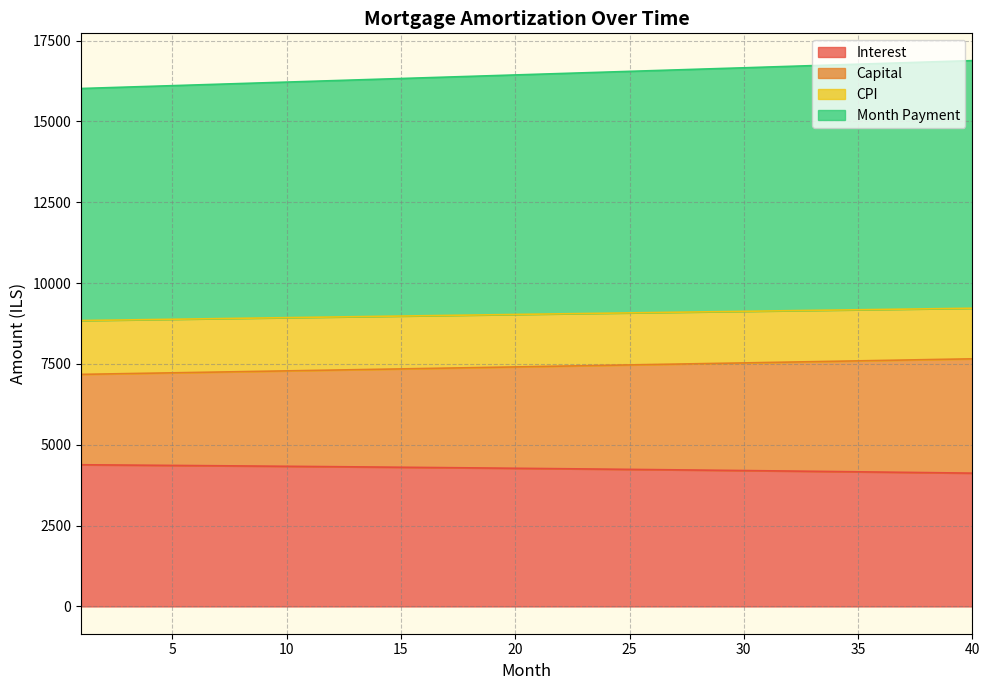

Which has a higher value, 35 or 17?

17